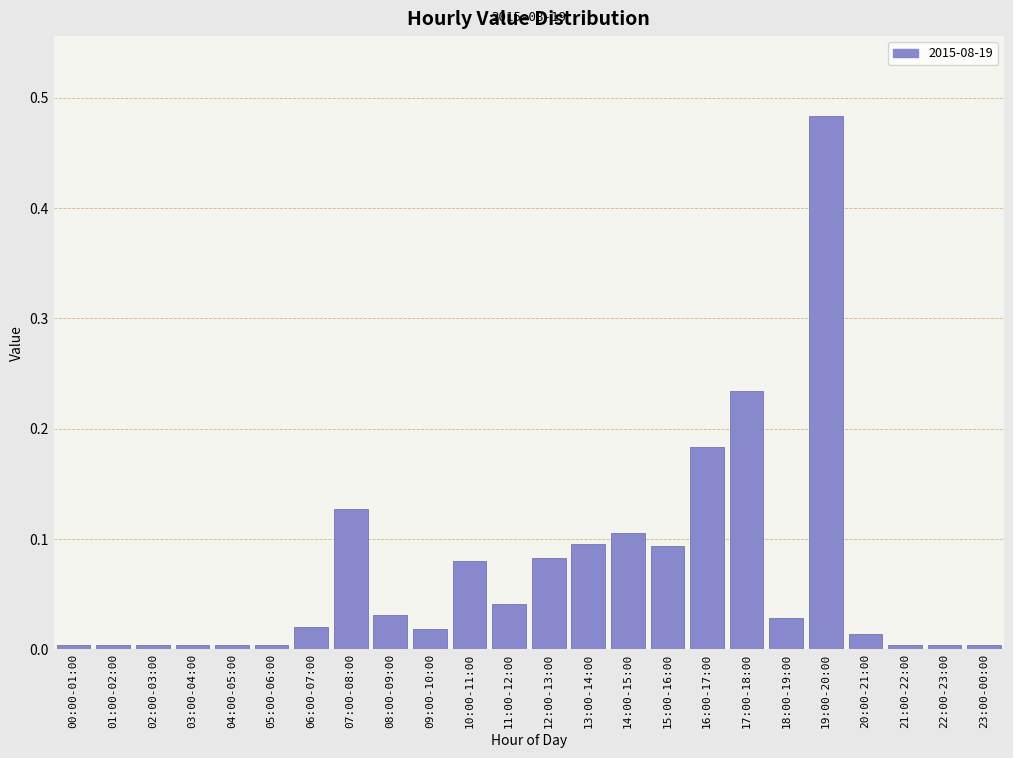

What is the change in value from 06:00-07:00 to 13:00-14:00?

+0.1